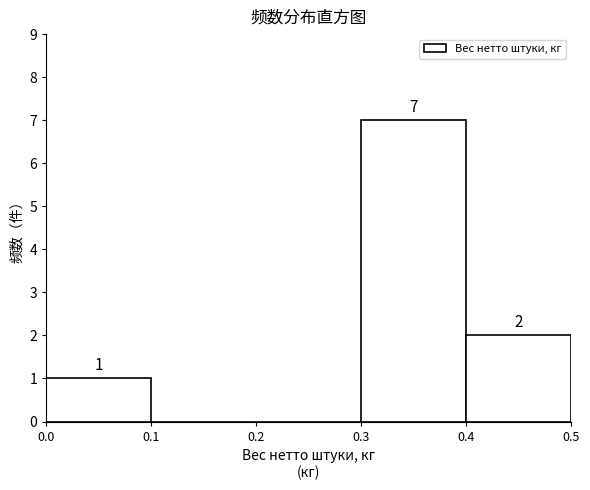

Which range on the x-axis has the tallest bar?

0.3 to 0.4